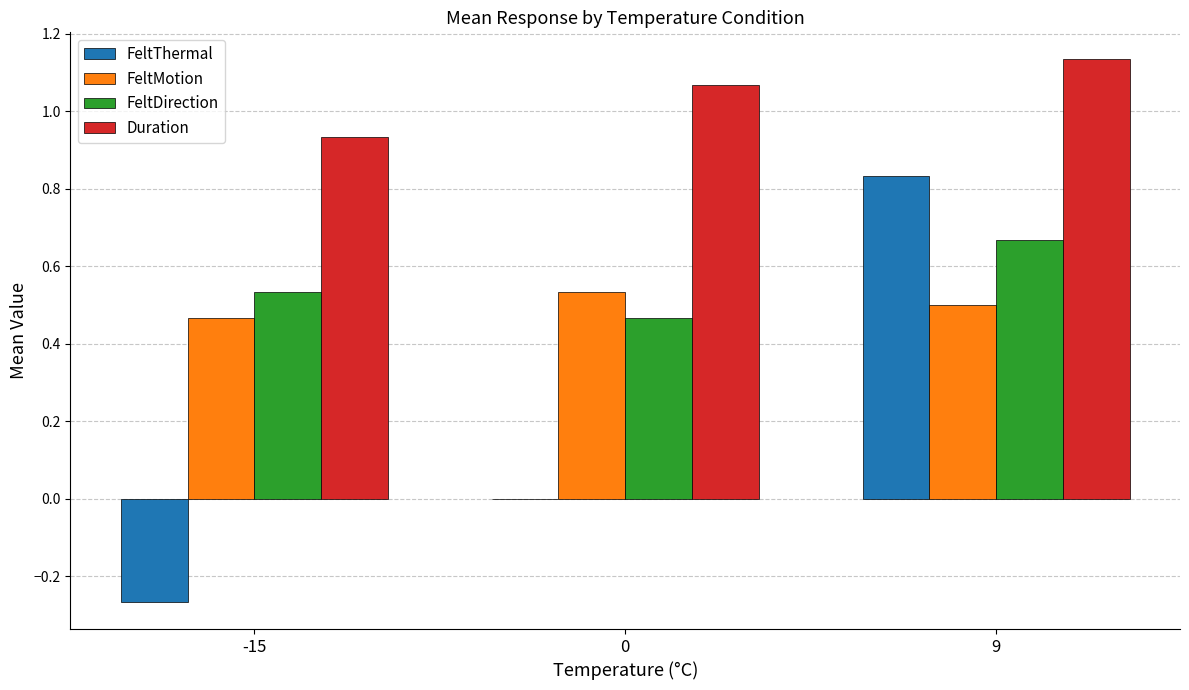

The value of FeltMotion at 0 is 0.5. True or false?

True